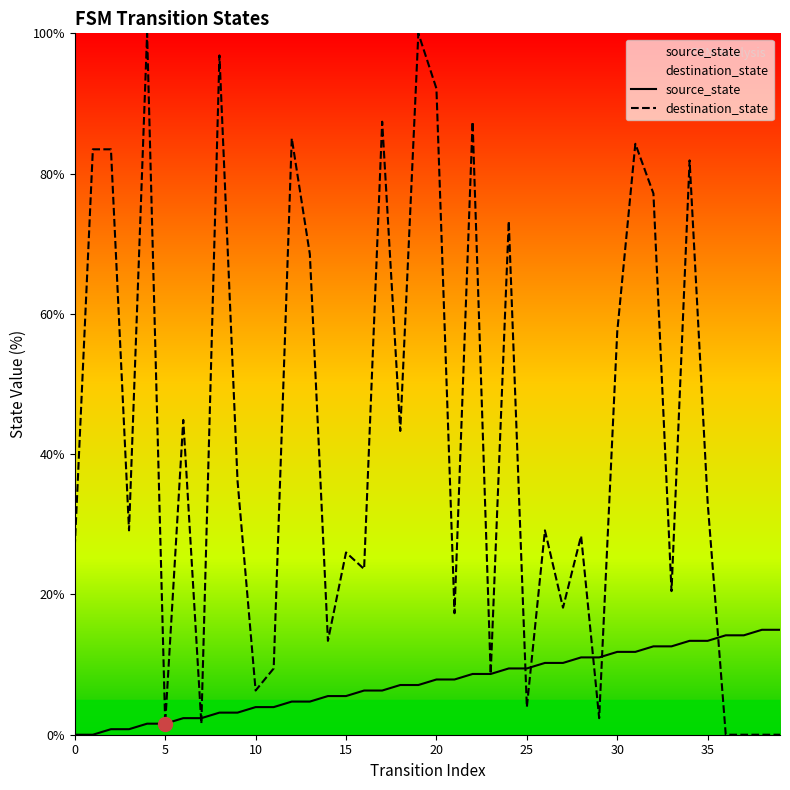

What is the value of the destination_state point at the 34th from the left?

20.5